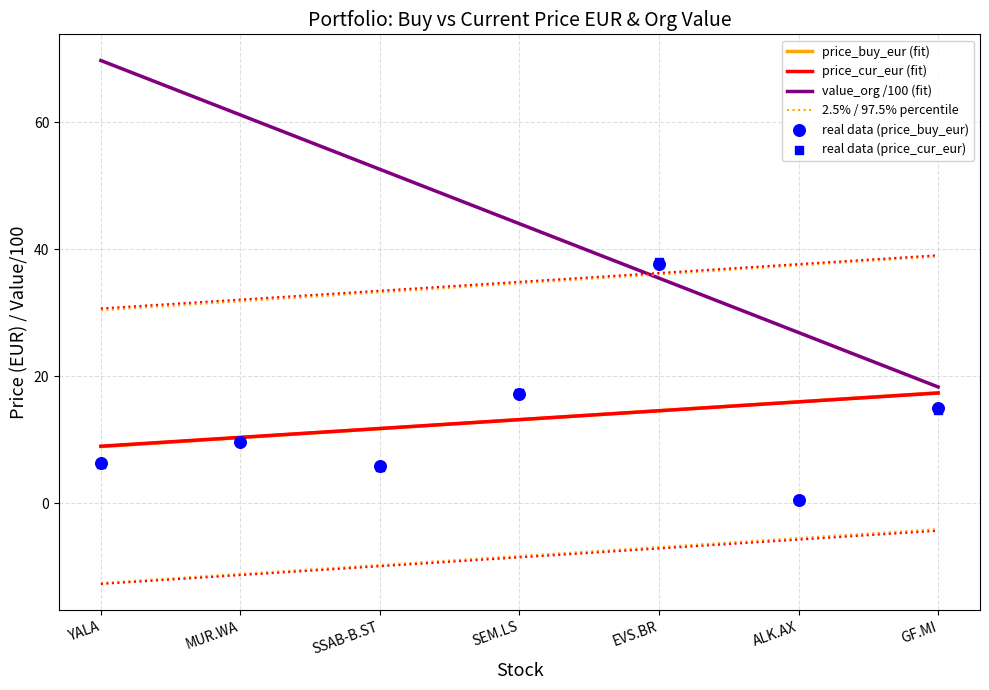

Is the value of price_cur_eur at SSAB-B.ST greater than the value of price_buy_eur at YALA?

No